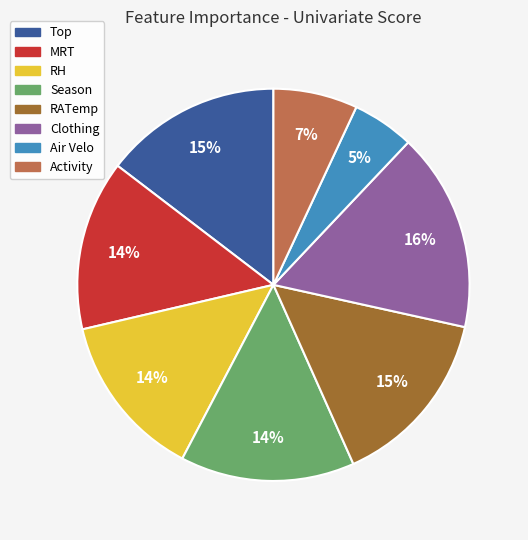

Does any single category account for the majority?

No